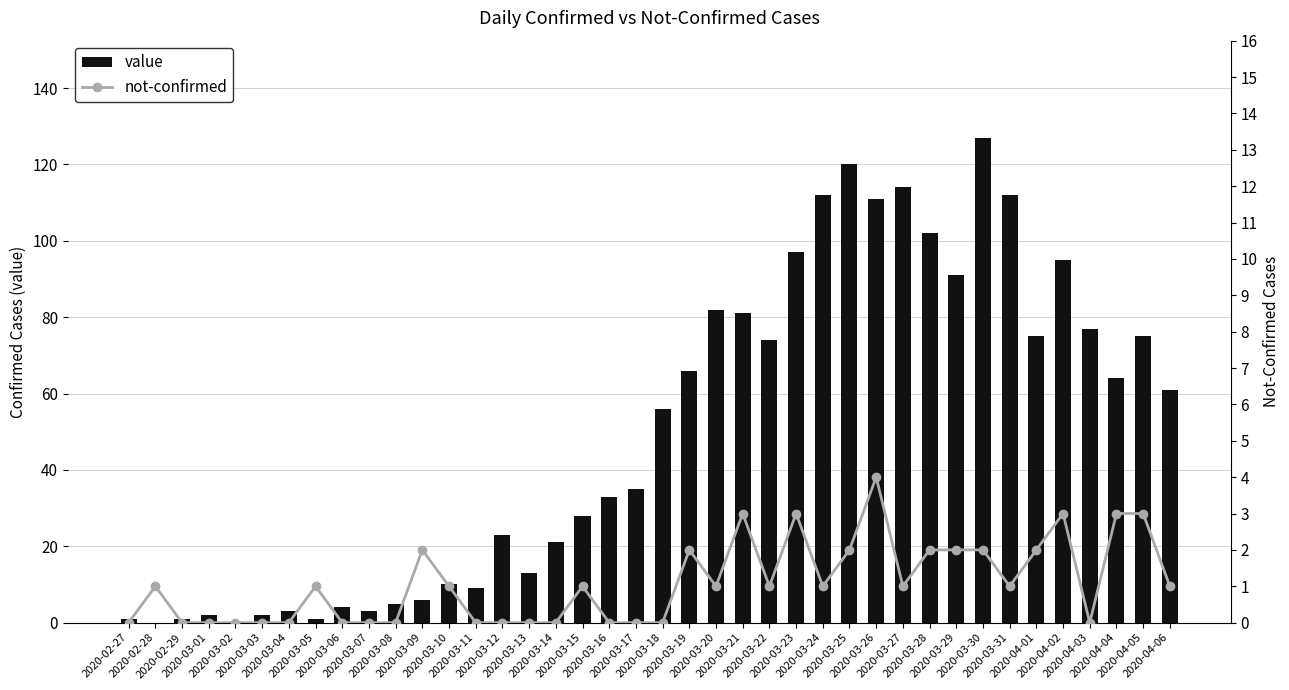

Which has a higher value, 2020-03-16 or 2020-03-15?

2020-03-16